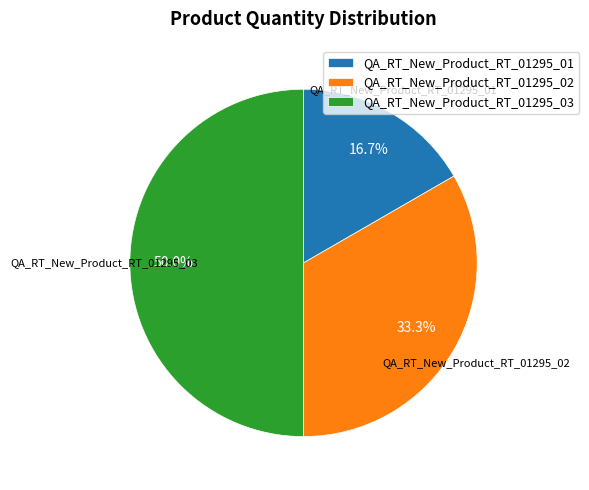

What percentage do QA_RT_New_Product_RT_01295_02 and QA_RT_New_Product_RT_01295_01 together represent?

50.0%